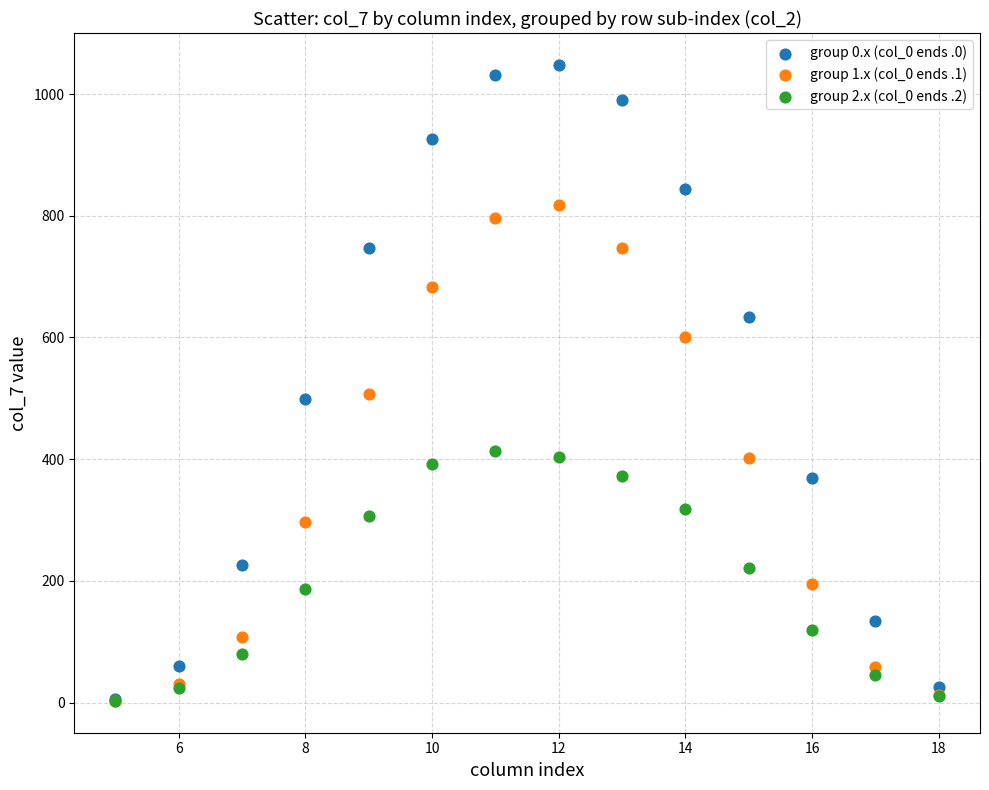

What are all the series names shown in the legend?

group 0.x (col_0 ends .0), group 1.x (col_0 ends .1), group 2.x (col_0 ends .2)